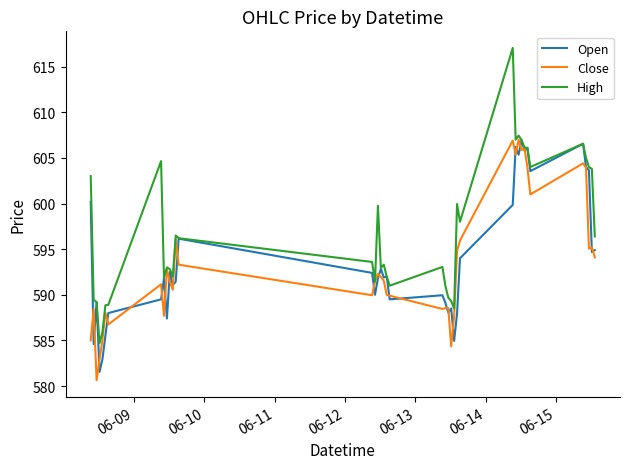

Does the chart have visible grid lines?

No